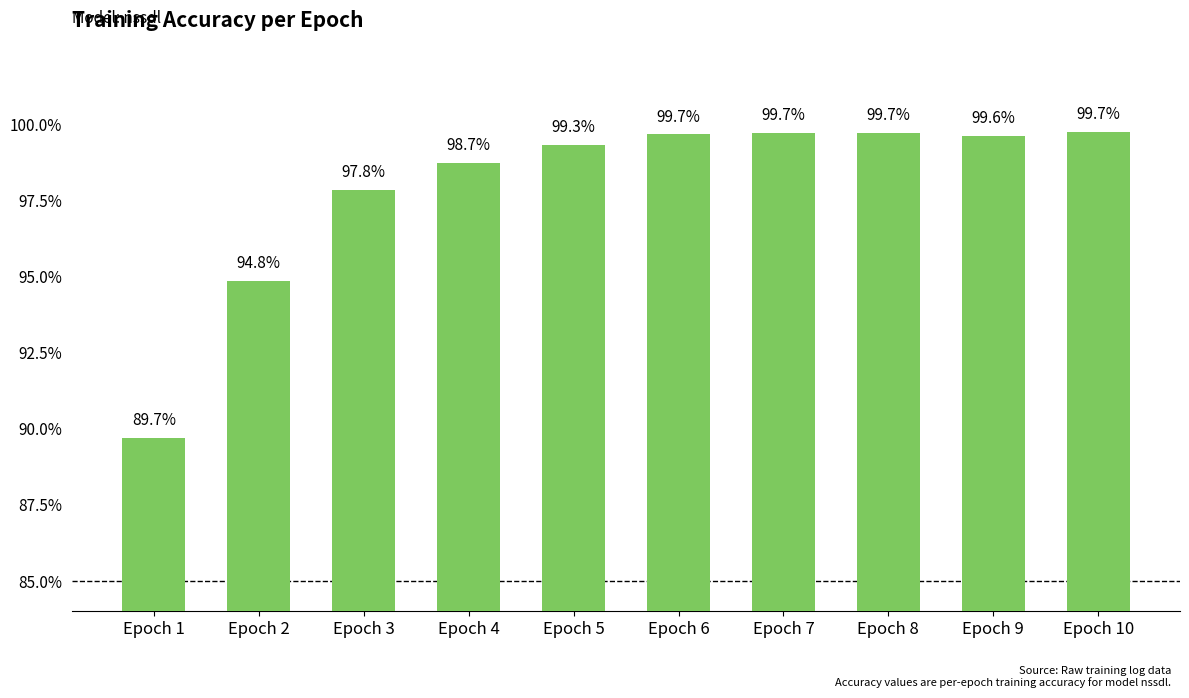

Does the chart contain any negative values?

No